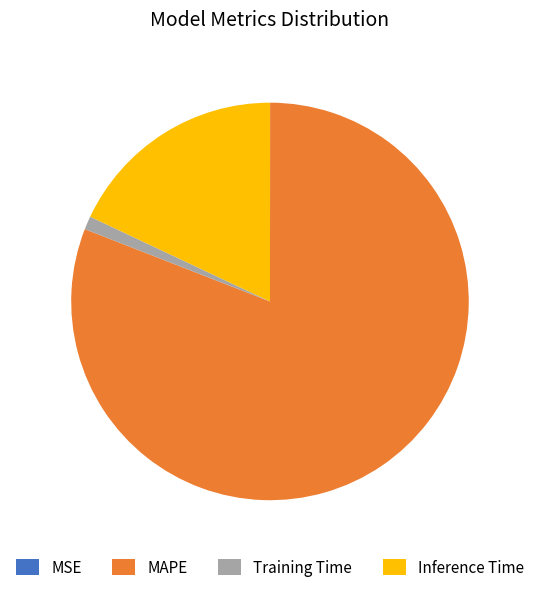

Is it true that Inference Time is 18% of the pie?

True